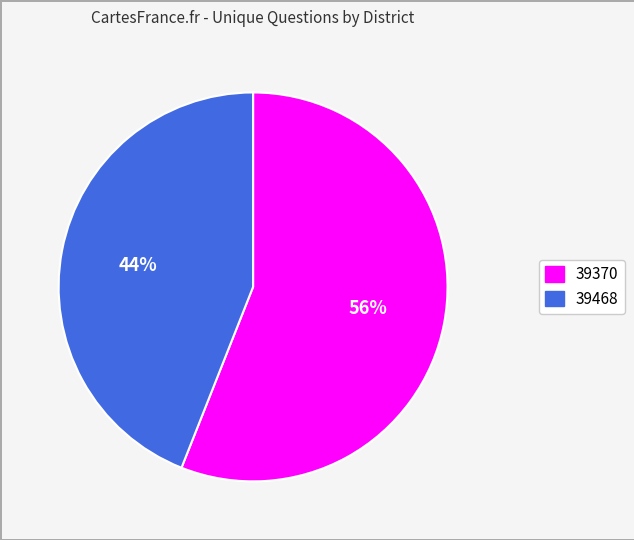

Combined, do 39370 and 39468 account for over 50%?

Yes